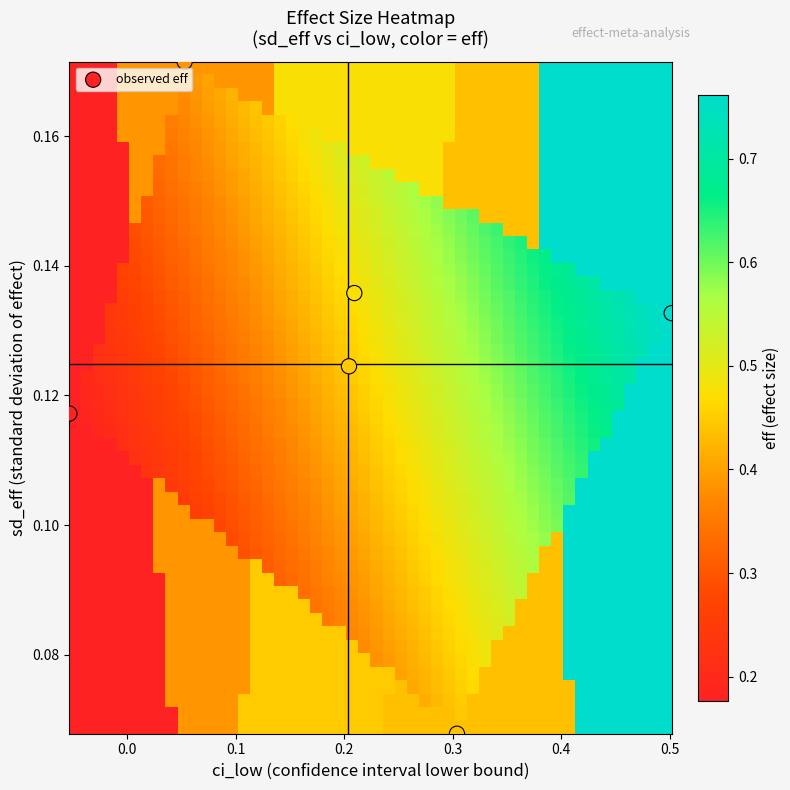

What is the range of X values (max minus min)?

0.6